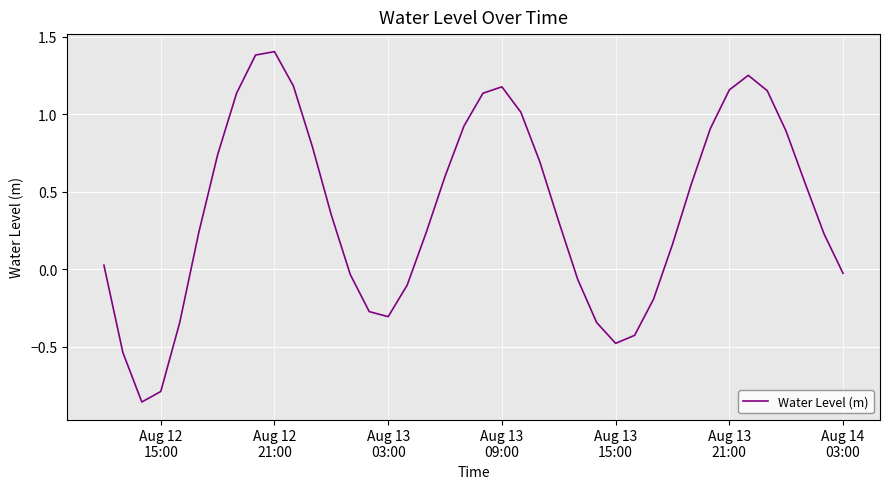

What is the greatest value displayed?

1.4